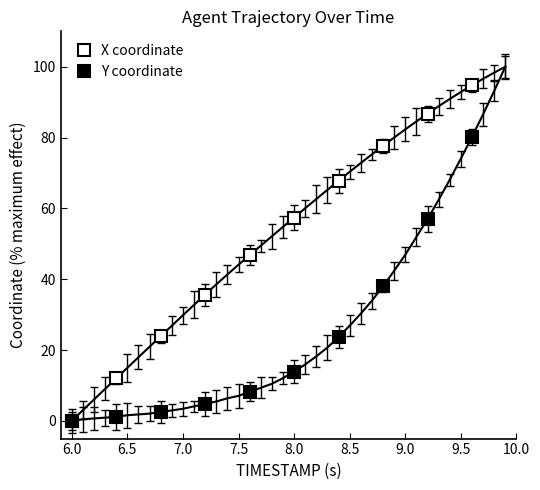

What is the sum of all X coordinate values?

502.8